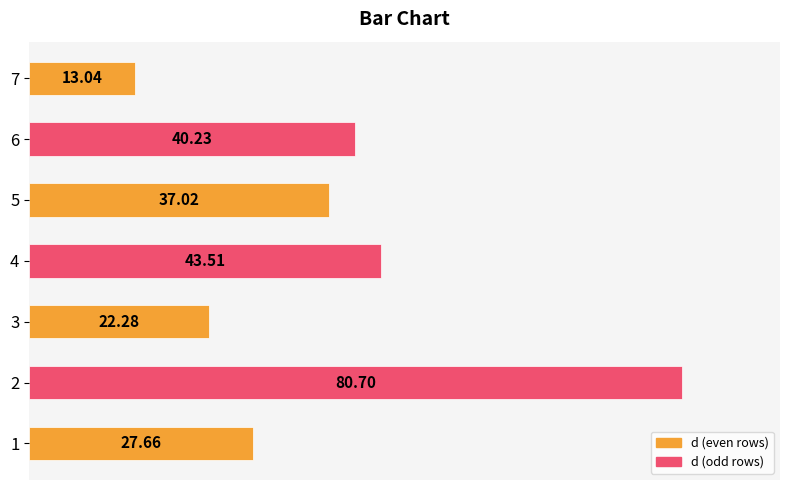

What is the average value?

37.8